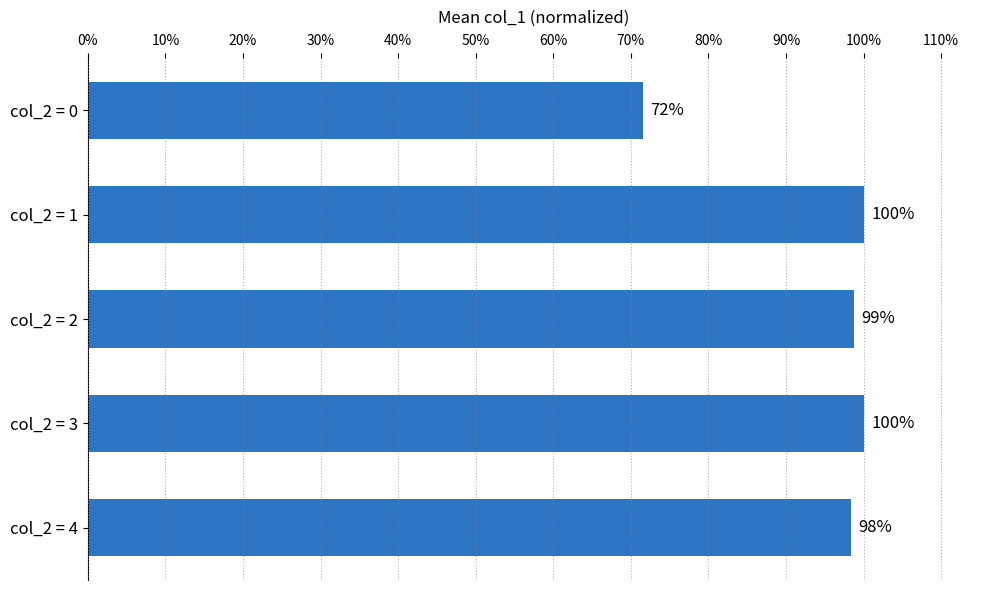

What is the difference between the maximum and minimum values?

0.3